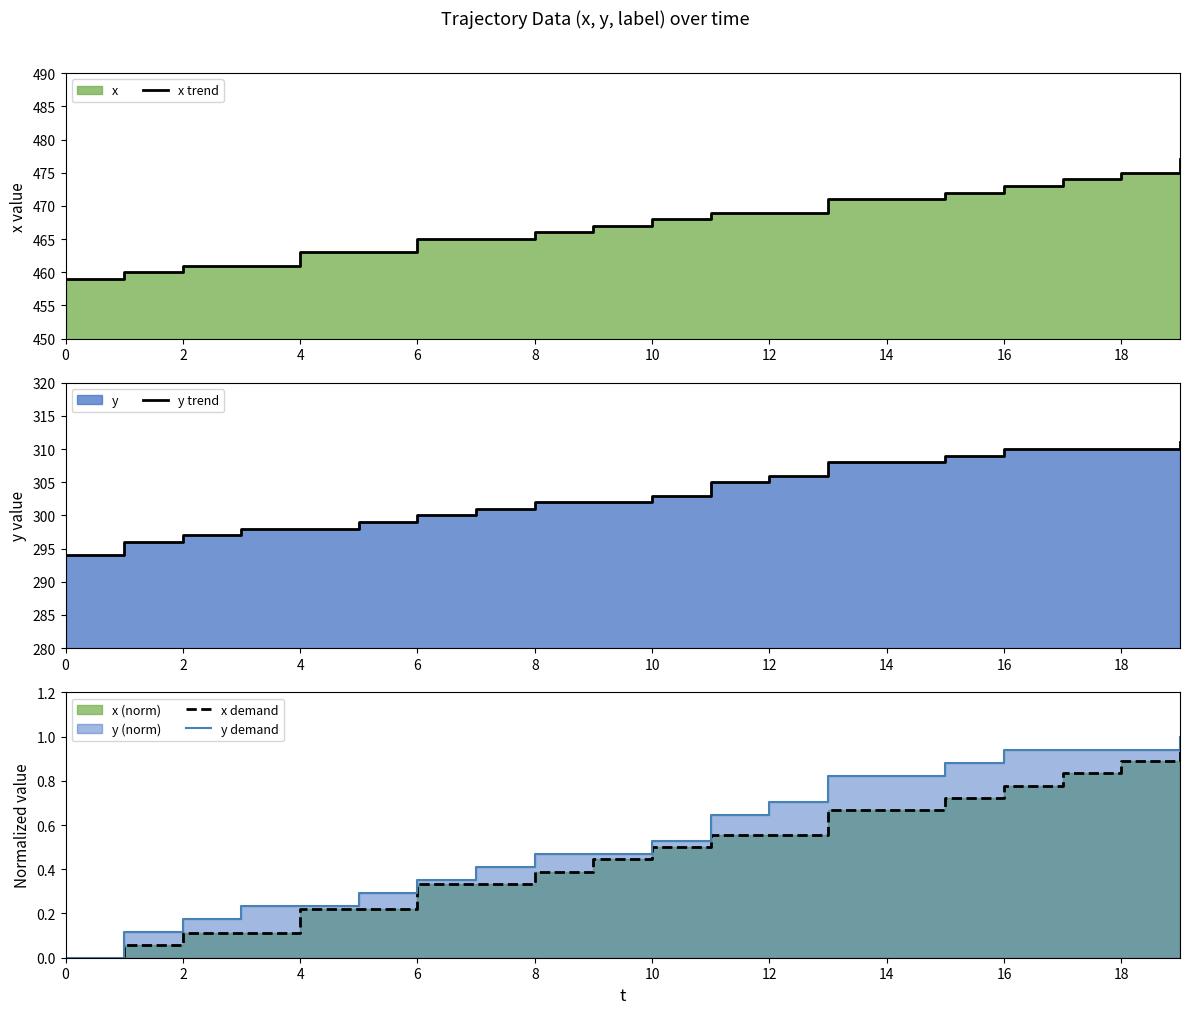

What is the value of the y trend point at the 1st from the left?

294.0